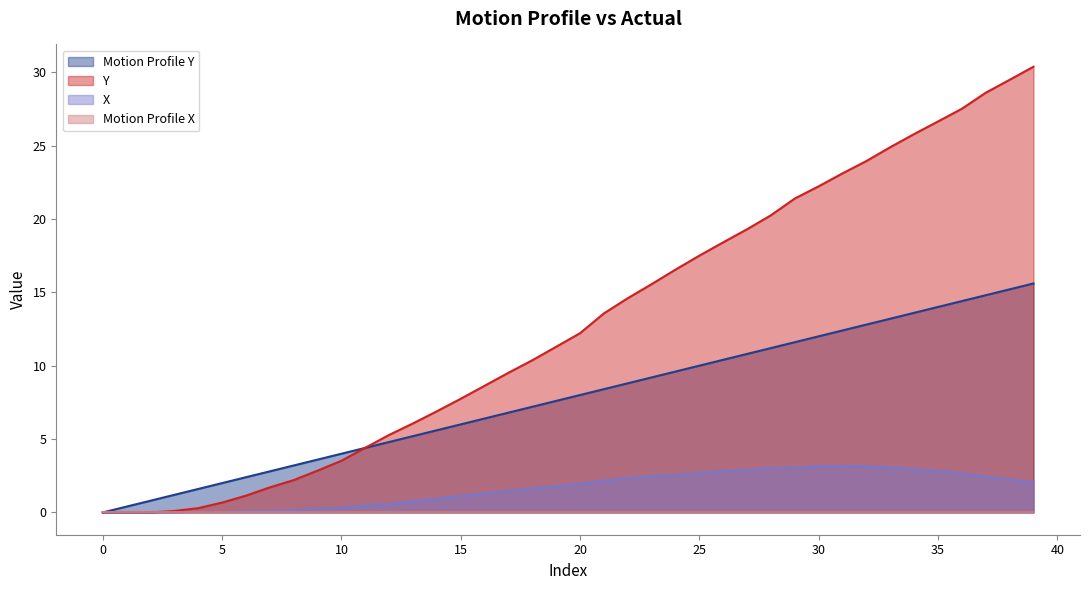

True or false: Motion Profile Y and X intersect in this chart.

False